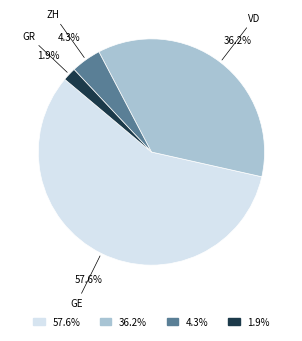

What percentage is NOT represented by GR?

98.1%